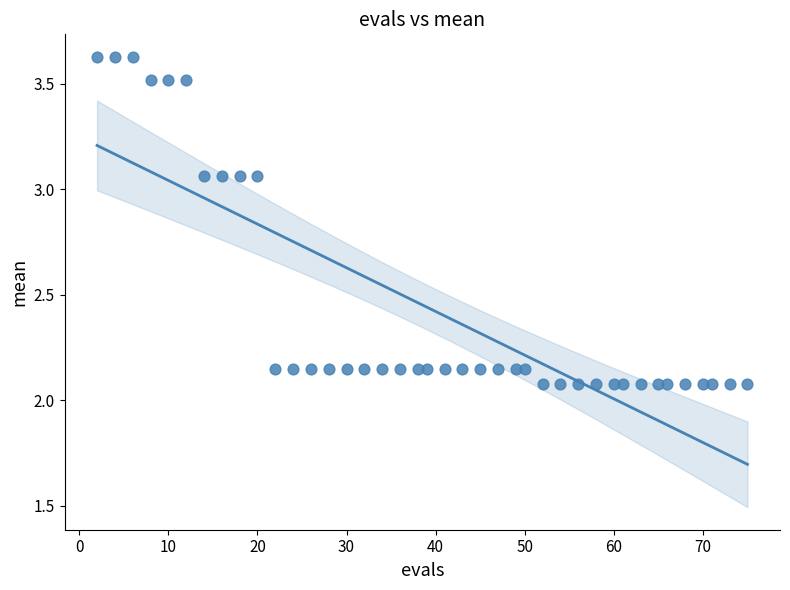

What is the range of Y values (max minus min)?

1.6